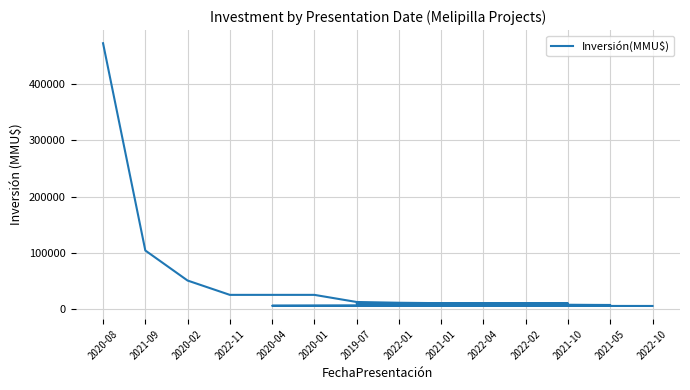

How many lines are shown in the chart?

1